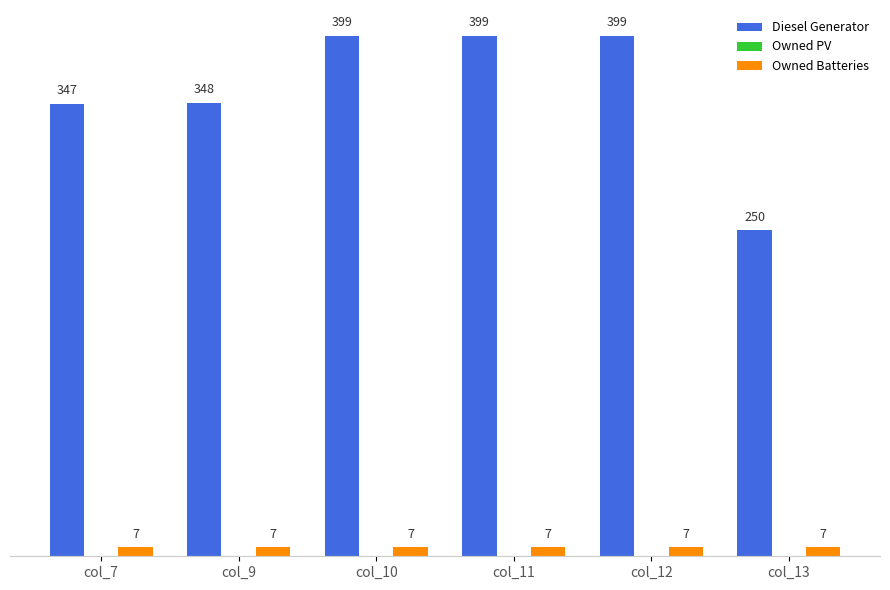

What is the spread (max minus min) of values at col_12?

392